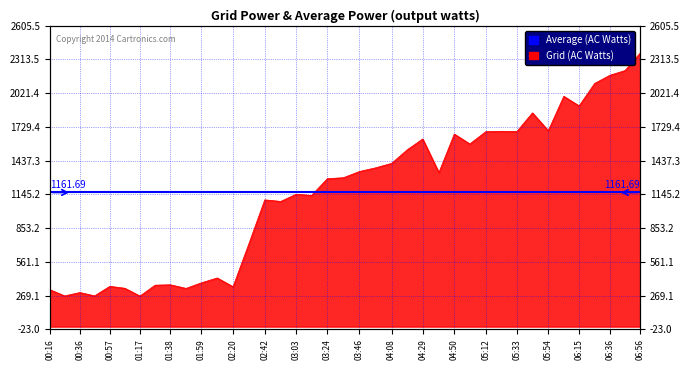

Reading left to right, transcribe all the data shown in this chart.

319.7	265.9	295.1	266.4	349.0	332.1	264.6	358.8	362.3	331.0	379.3	421.4	345.5	719.4	1097.6	1084.0	1146.3	1135.9	1281.1	1289.3	1343.2	1374.6	1413.6	1531.0	1624.9	1333.8	1667.2	1581.9	1688.5	1691.3	1689.3	1851.0	1696.6	1994.3	1911.4	2106.0	2176.4	2217.5	2368.7